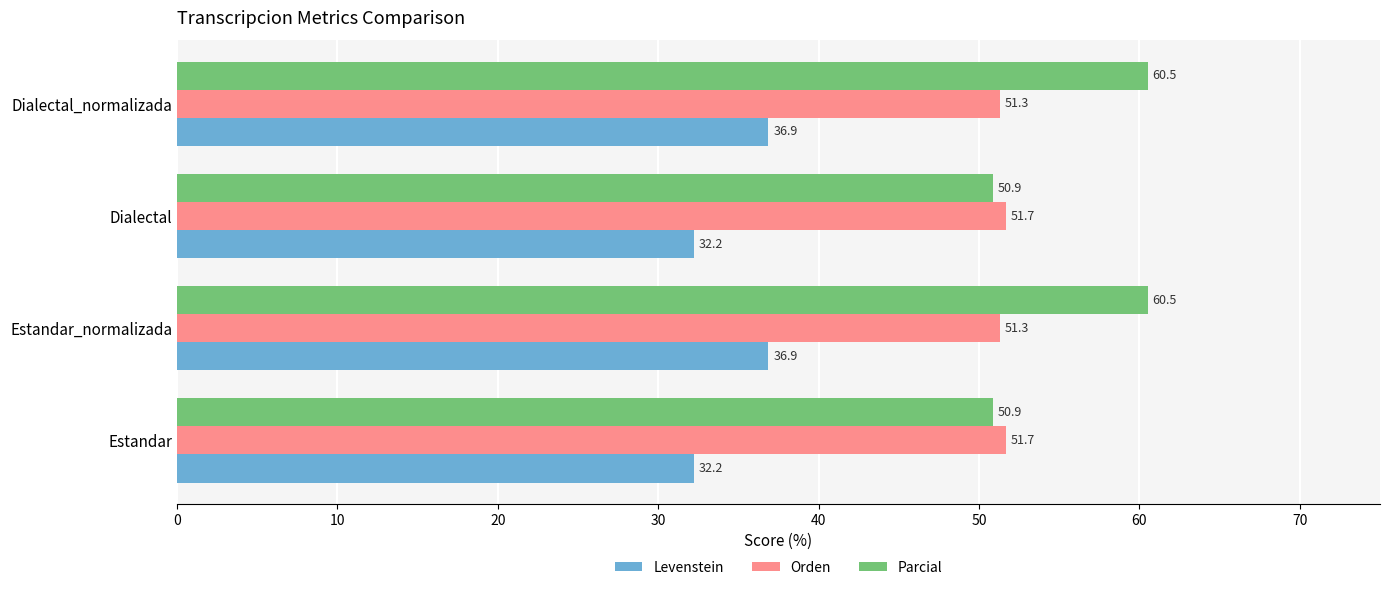

What is the smallest value displayed?

32.2